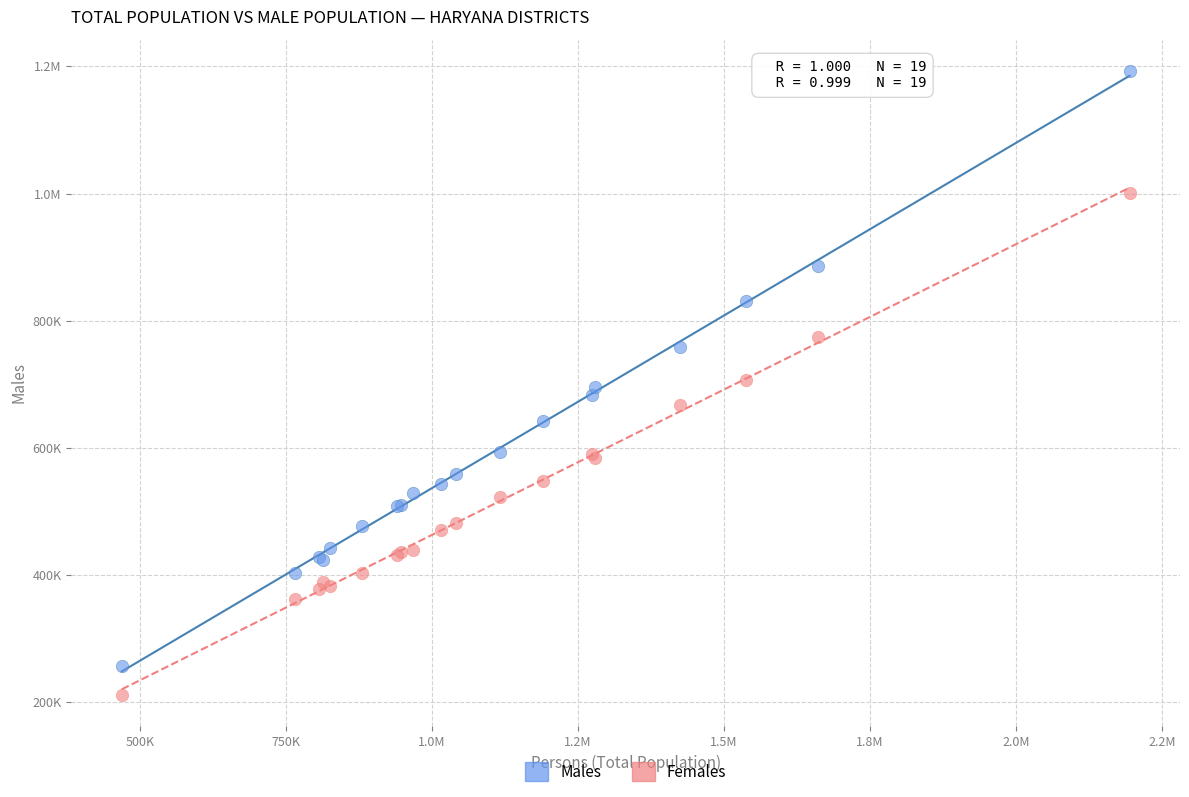

What are all the series names shown in the legend?

Males, Females